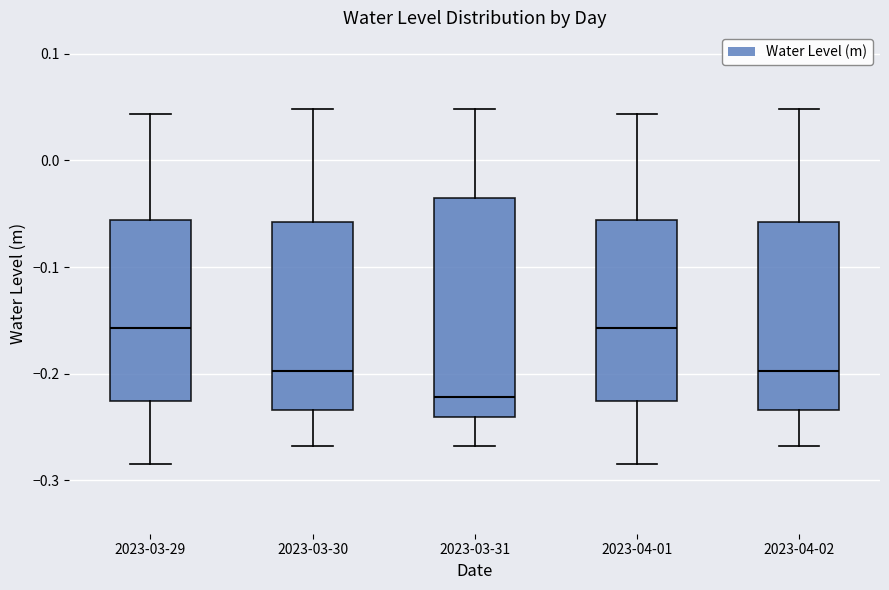

Comparing the boxes themselves (not the whiskers), which one is the tallest?

2023-03-31